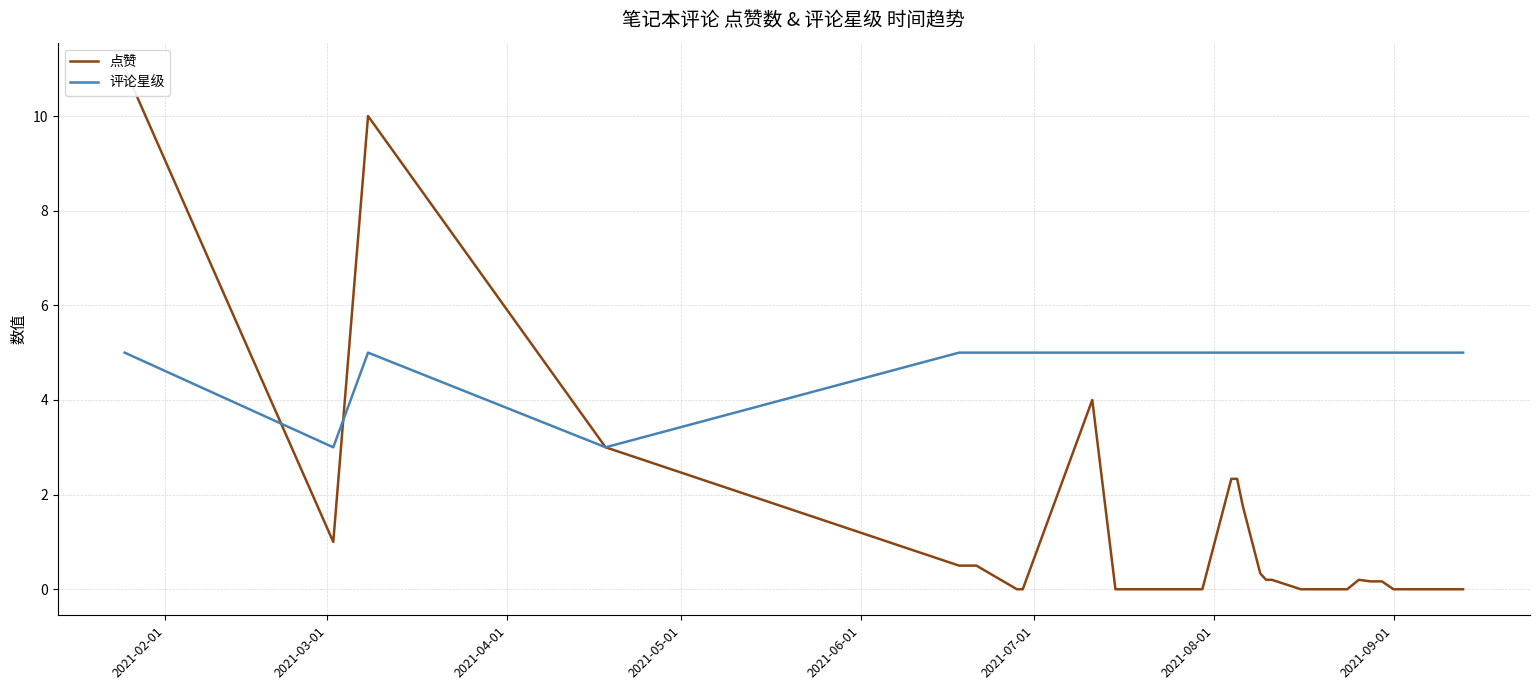

Rank the series by their average value, from lowest to highest.

点赞, 评论星级